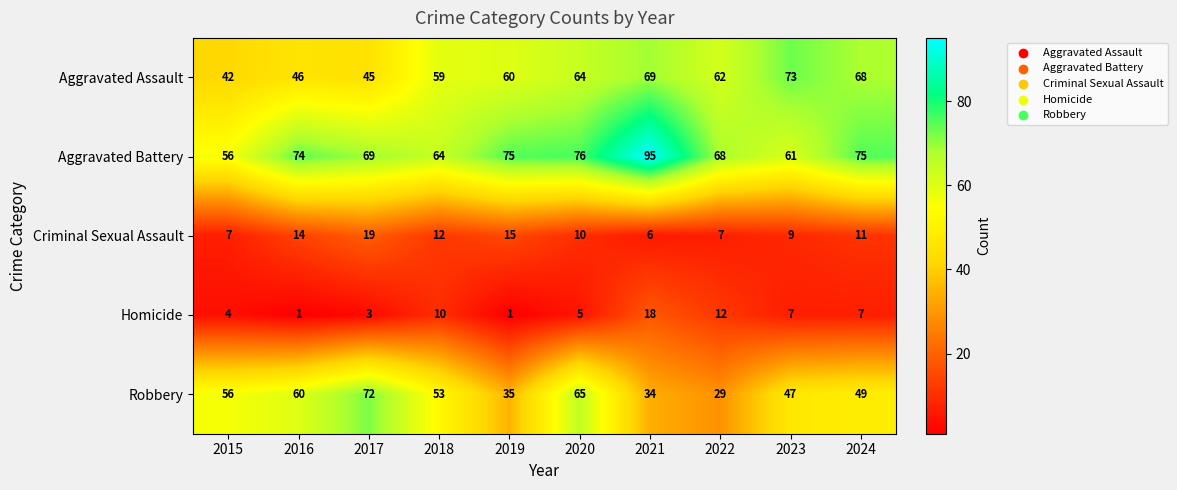

List the series in order of their peak value, highest first.

Aggravated Battery, Aggravated Assault, Robbery, Criminal Sexual Assault, Homicide